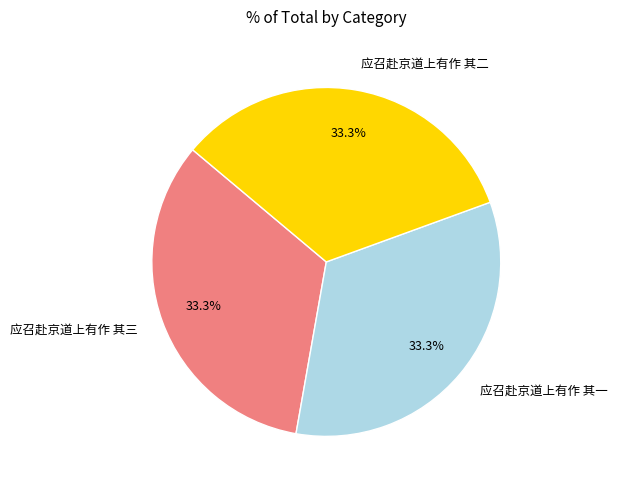

What is the ratio of the value at 应召赴京道上有作 其二 to the value at 应召赴京道上有作 其三?

1.0